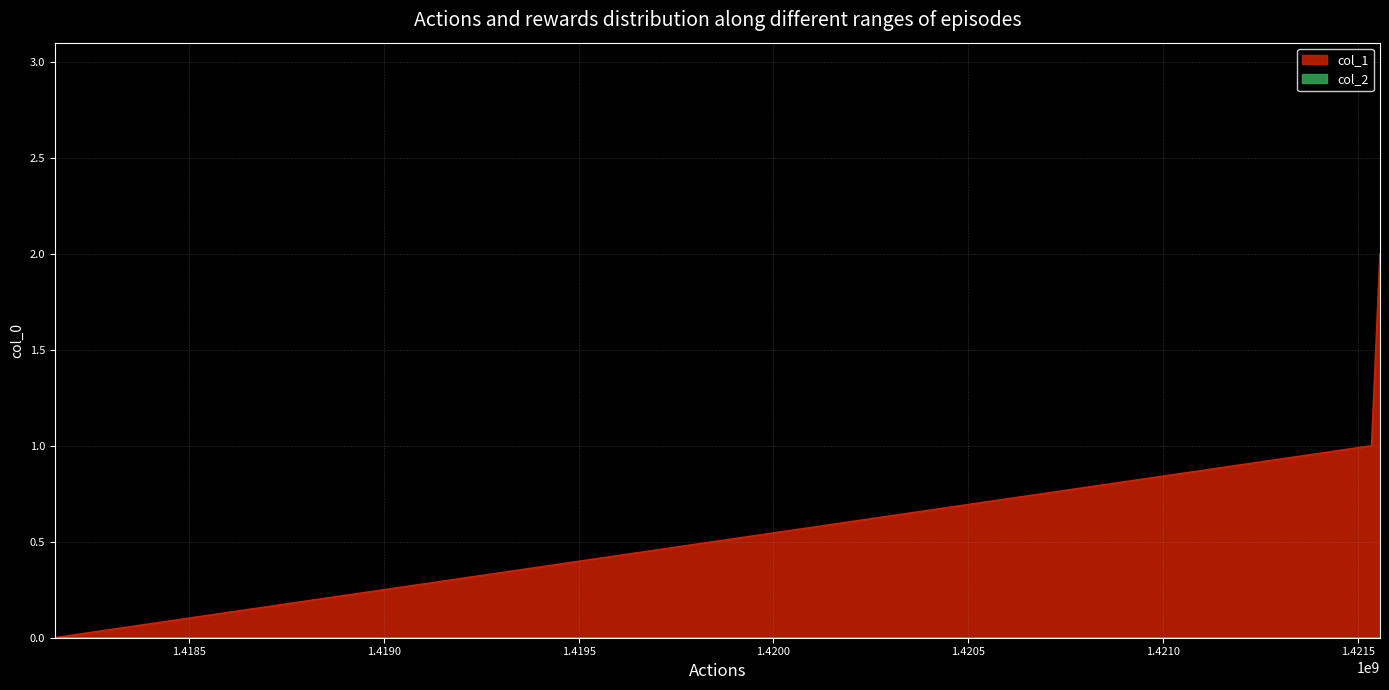

What is the difference between the values at 1421557272 and 1421535671?

1